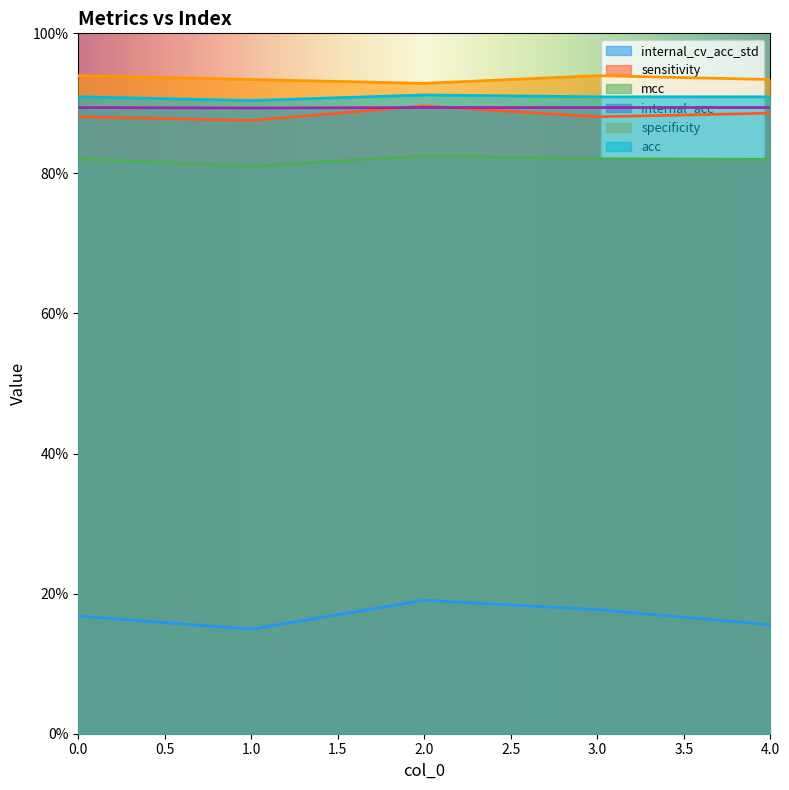

What is the difference between the maximum and minimum values in the internal_acc series?

0.1